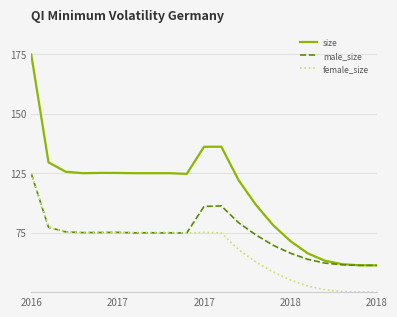

List the series in order of their peak value, highest first.

size, female_size, male_size